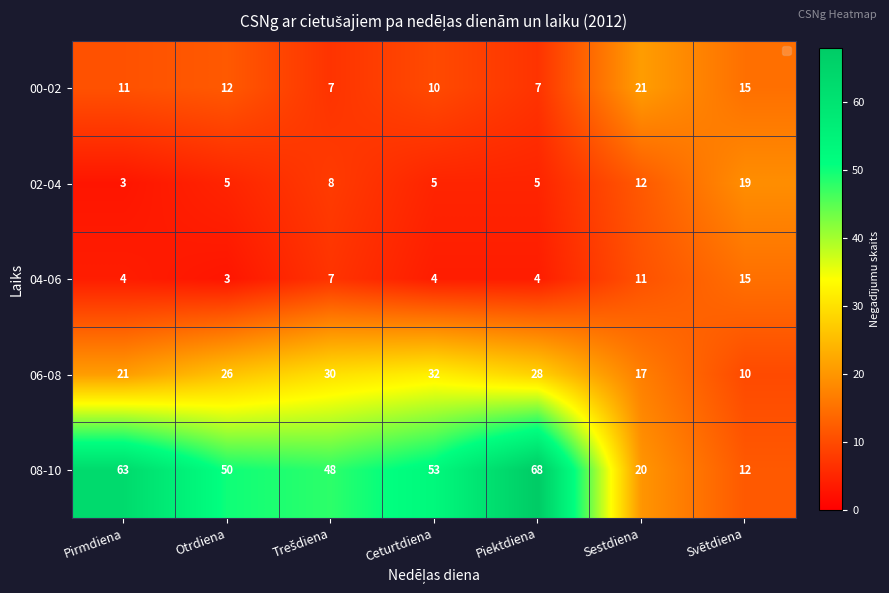

What is the average value of the 00-02 series?

12